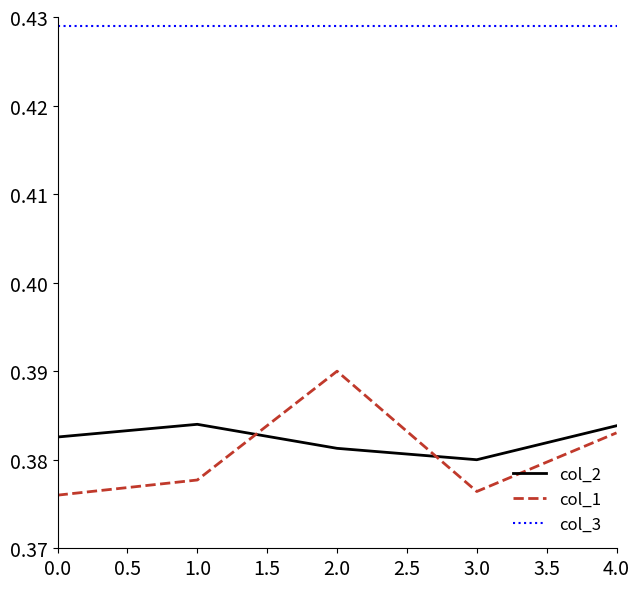

Does the chart have visible grid lines?

No